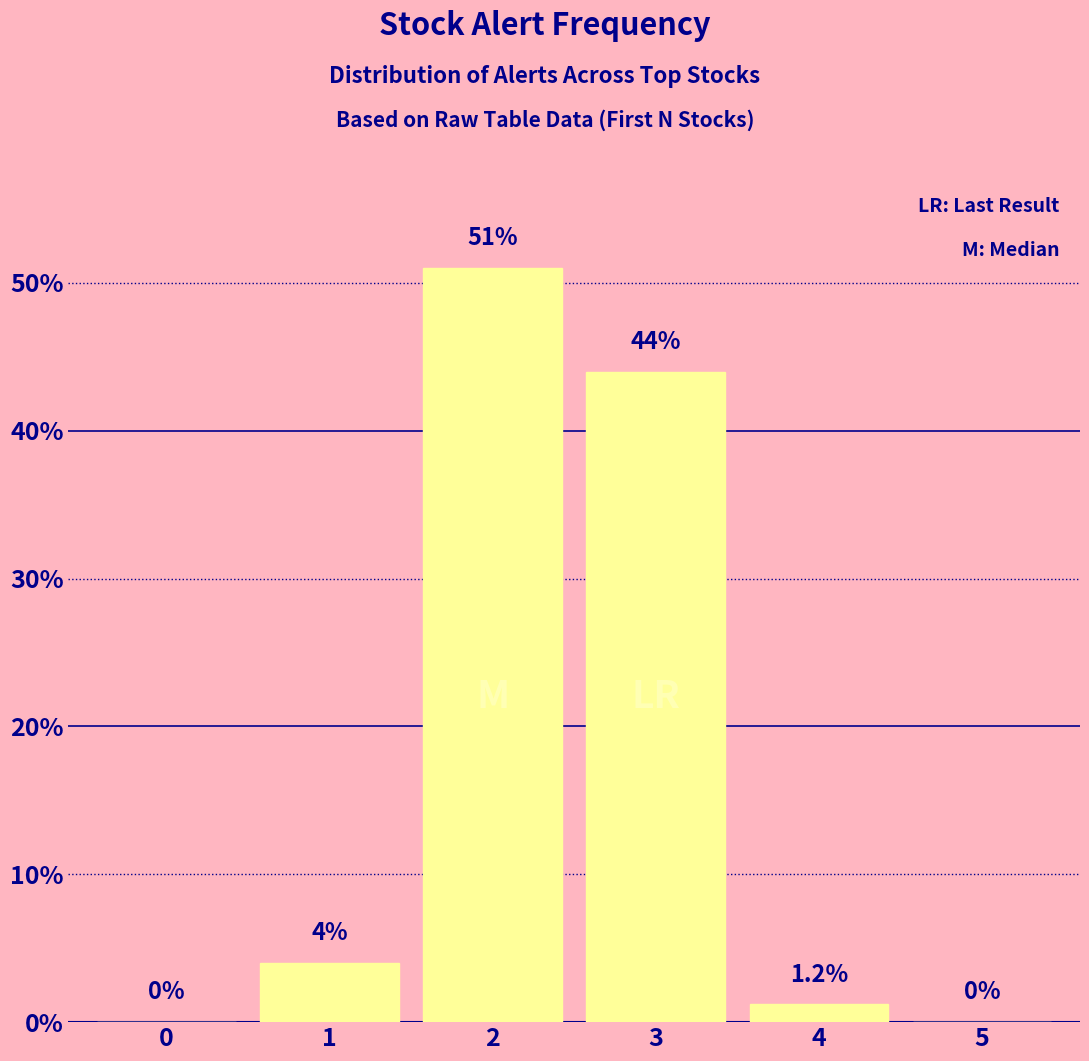

How many positive values are there?

4